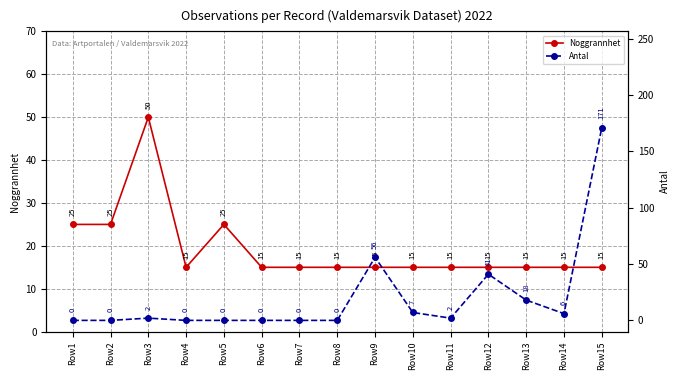

What is the sum of all Antal values?

303